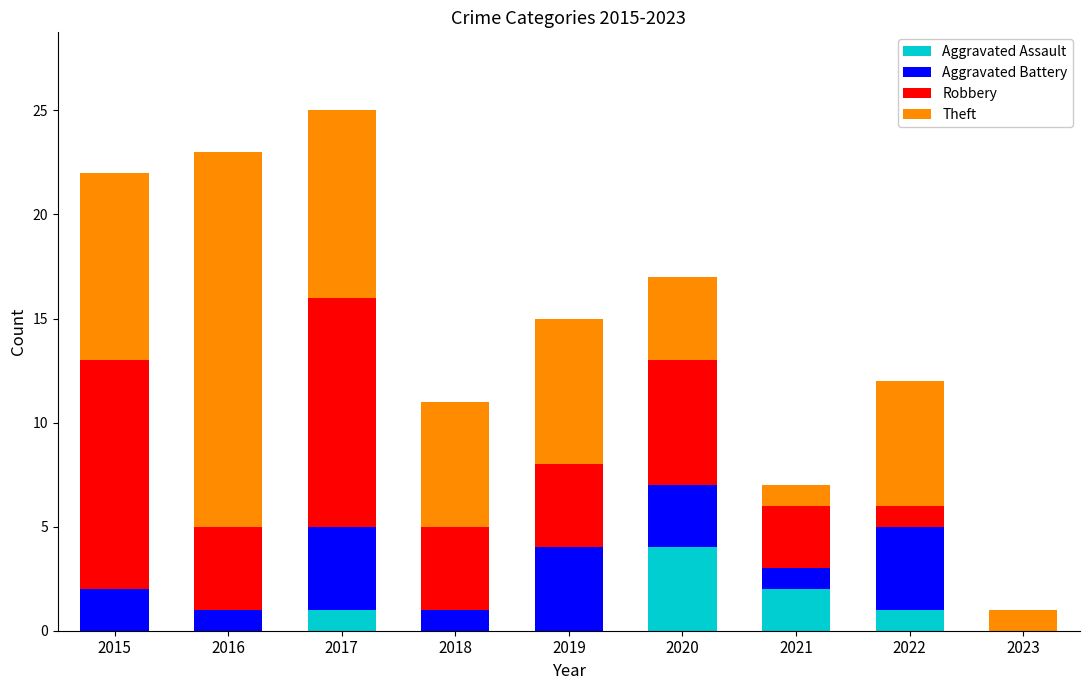

Is it true that Aggravated Assault equals 2 at 2021?

True